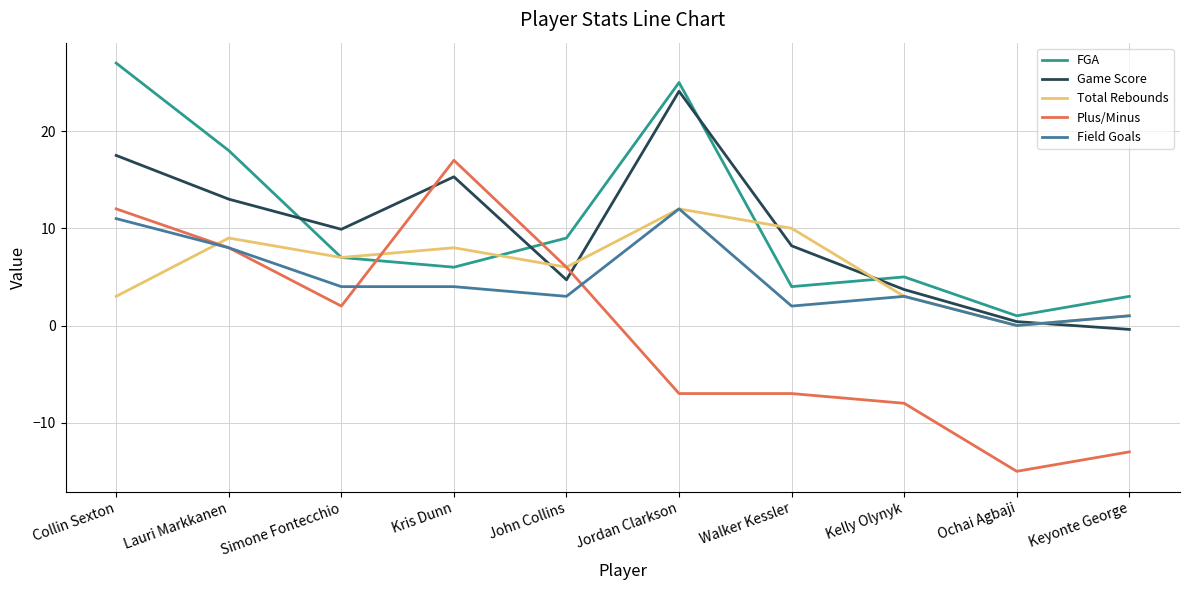

Where is Plus/Minus nearest to the value 1?

Simone Fontecchio